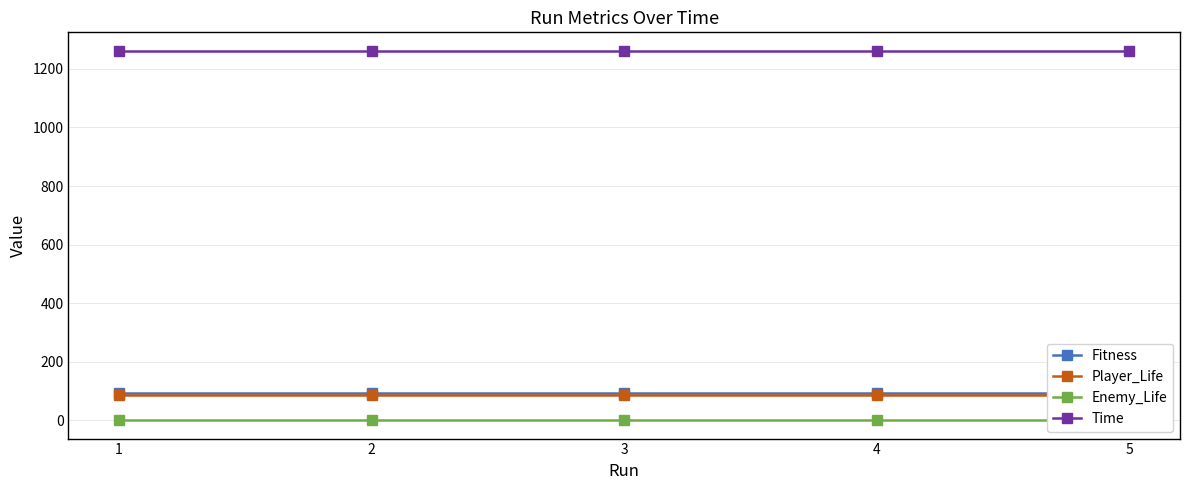

At how many categories does at least one series exceed 142?

5